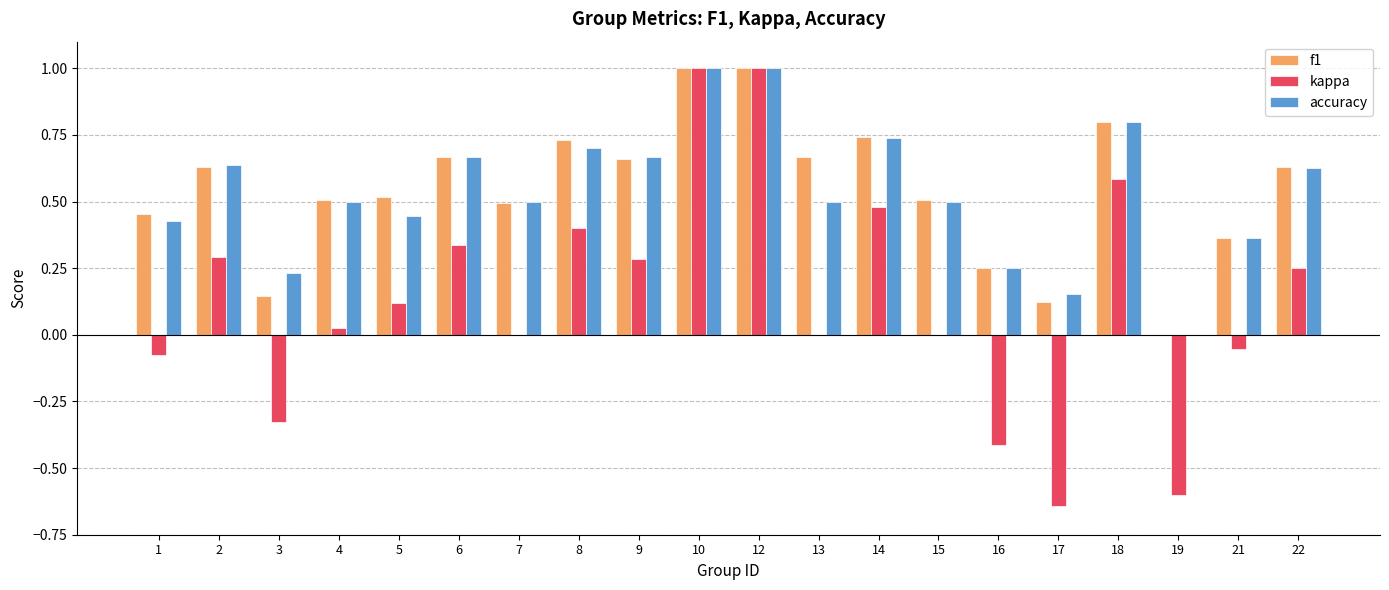

The value of f1 at 6 is 1.0. True or false?

False